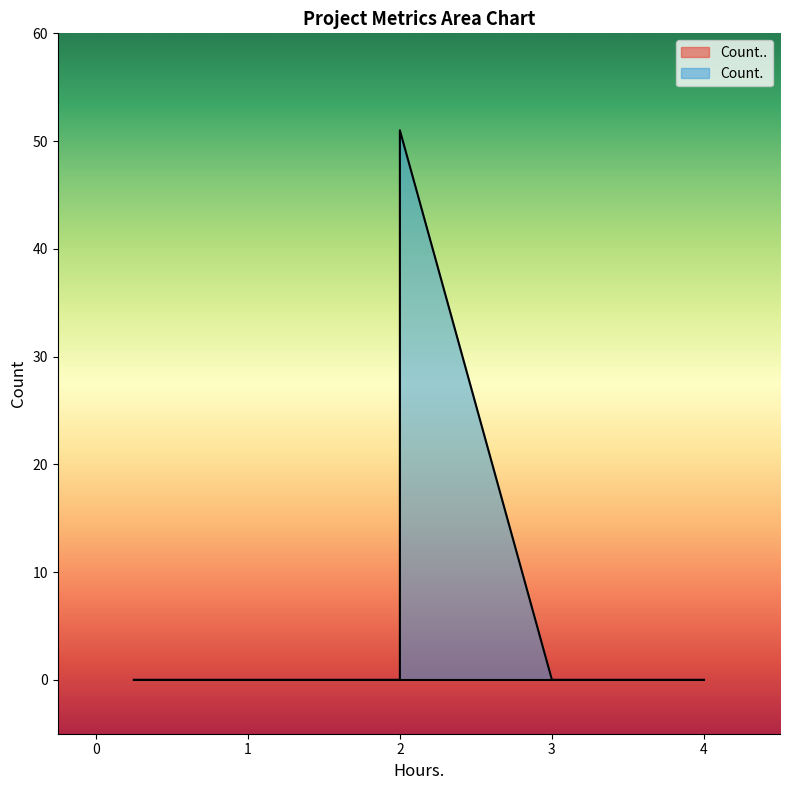

True or false: Count. has a value of 51 at 2.

True